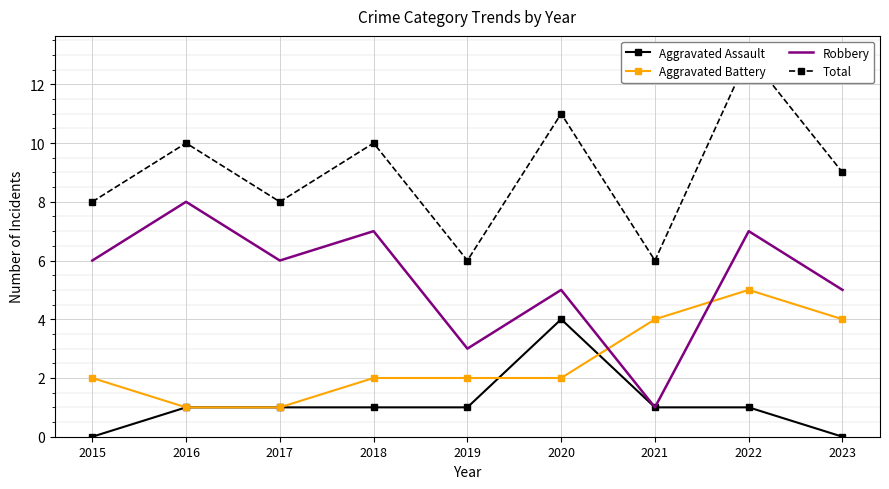

What is the difference between the highest and lowest values at 2016?

9